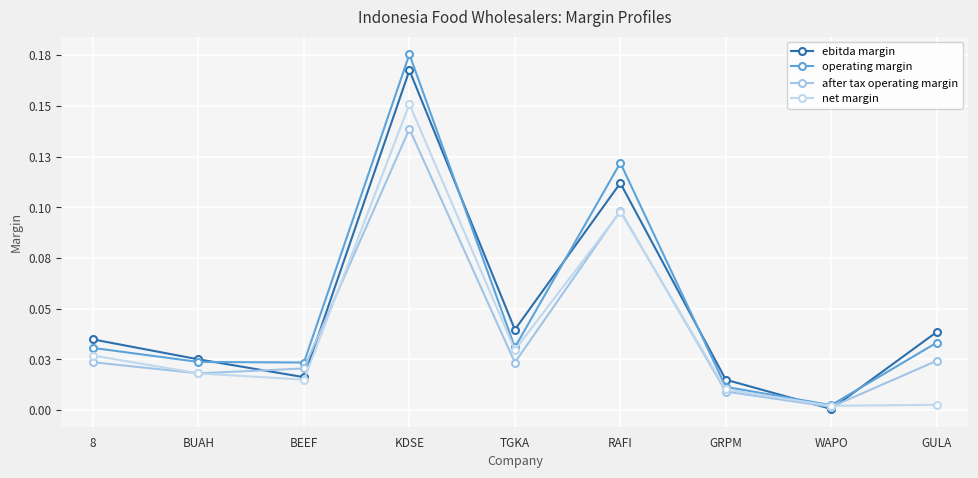

Is this an area chart (filled region under the line)?

No